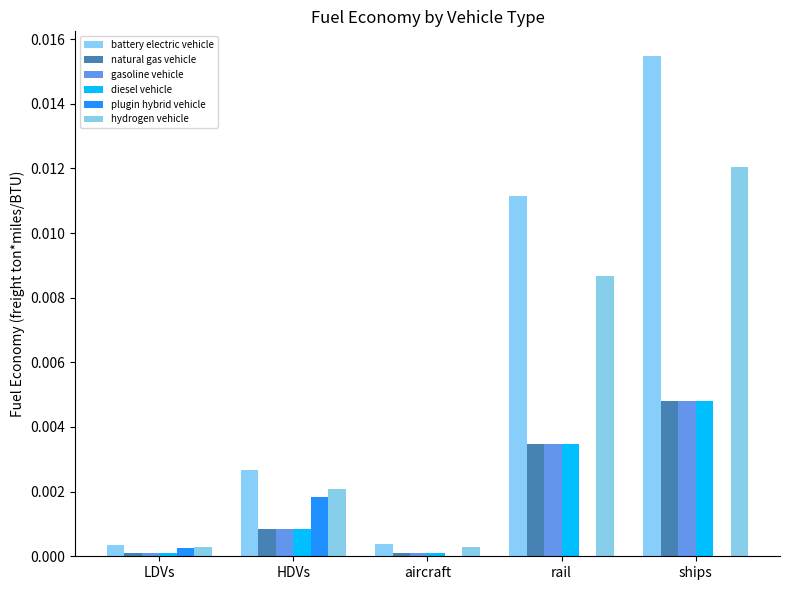

True or false: gasoline vehicle has a value of 0.0 at HDVs.

True